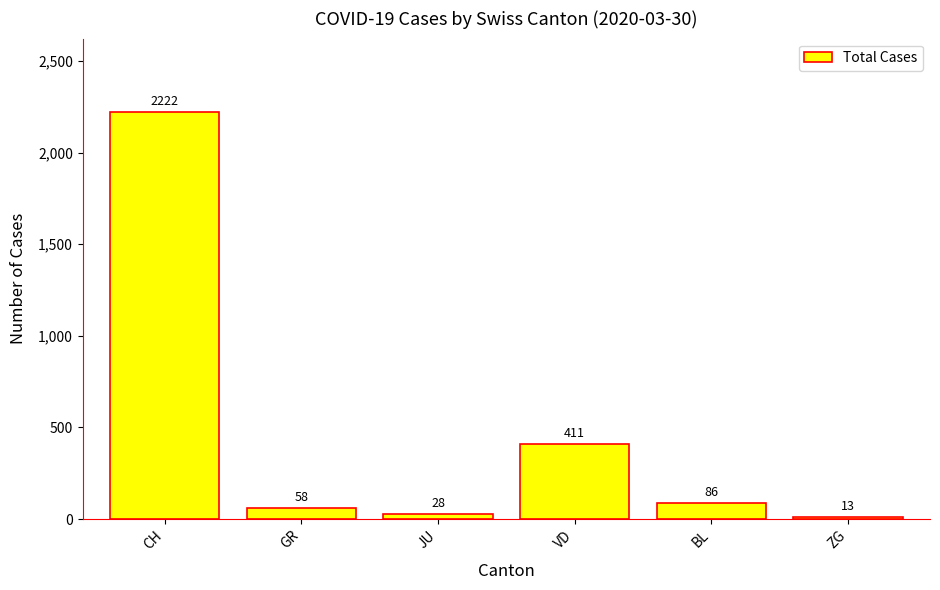

Reading right to left, what are all the values shown in this chart?

13	86	411	28	58	2222